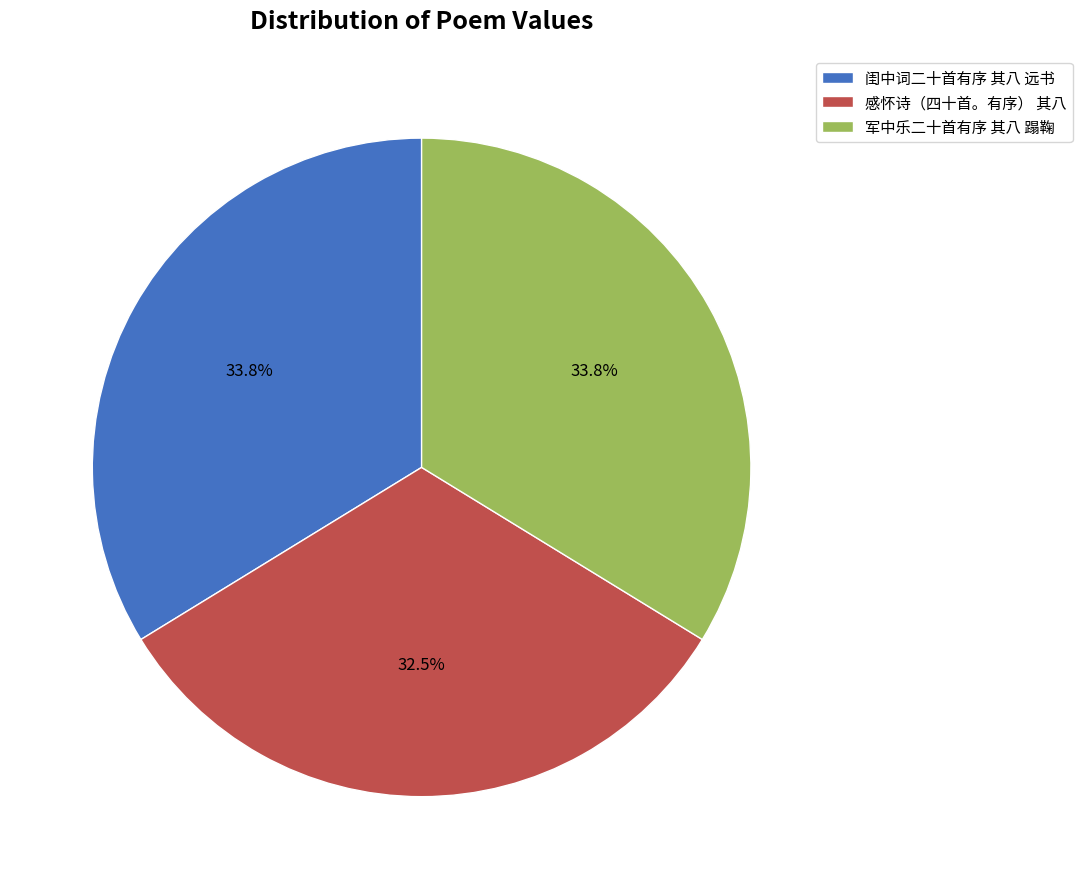

Between 闺中词二十首有序 其八 远书 and 感怀诗（四十首。有序） 其八, which is larger?

闺中词二十首有序 其八 远书